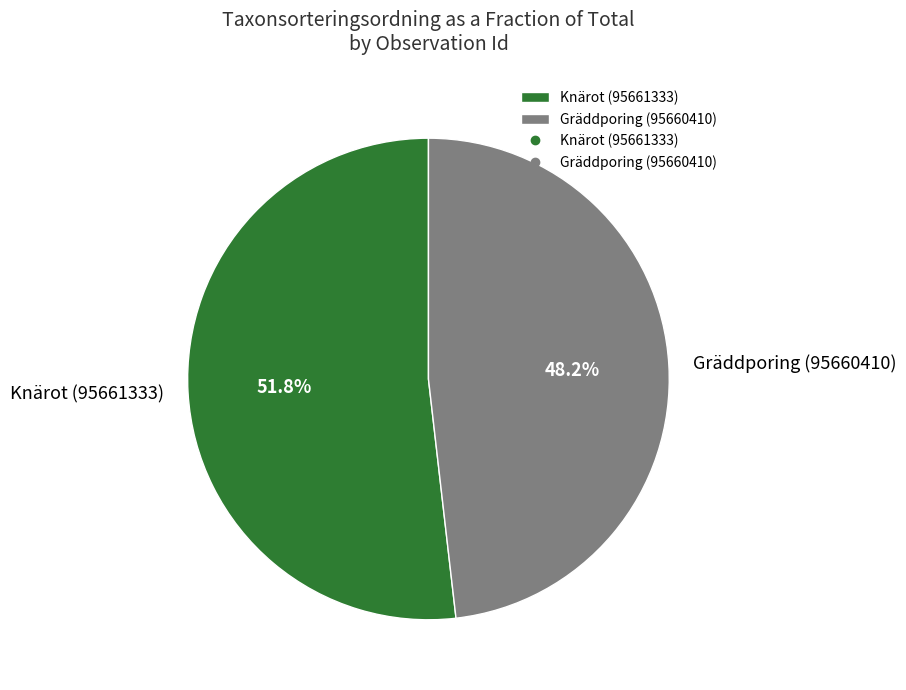

Does Knärot (95661333) represent more than half of the total?

Yes